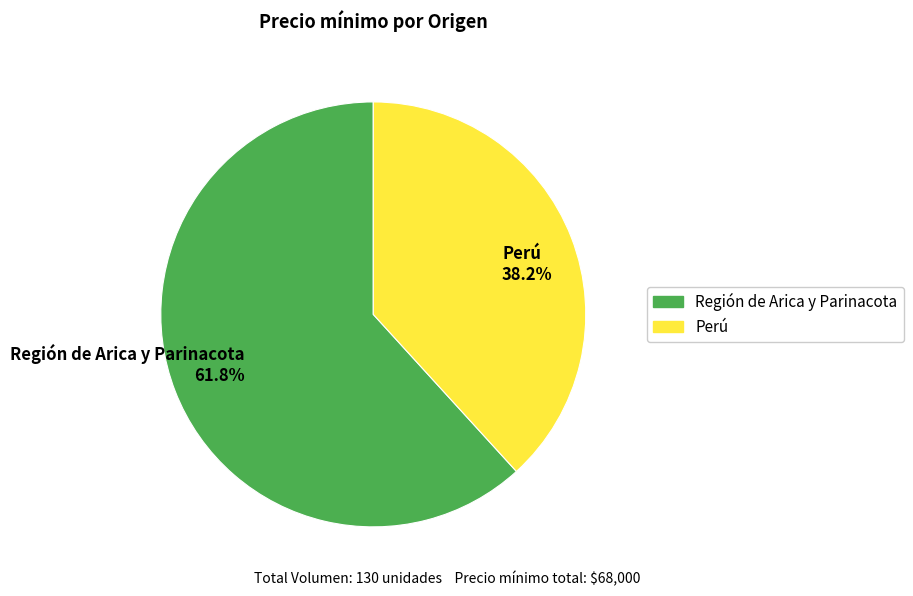

Is there a majority slice in this chart?

Yes